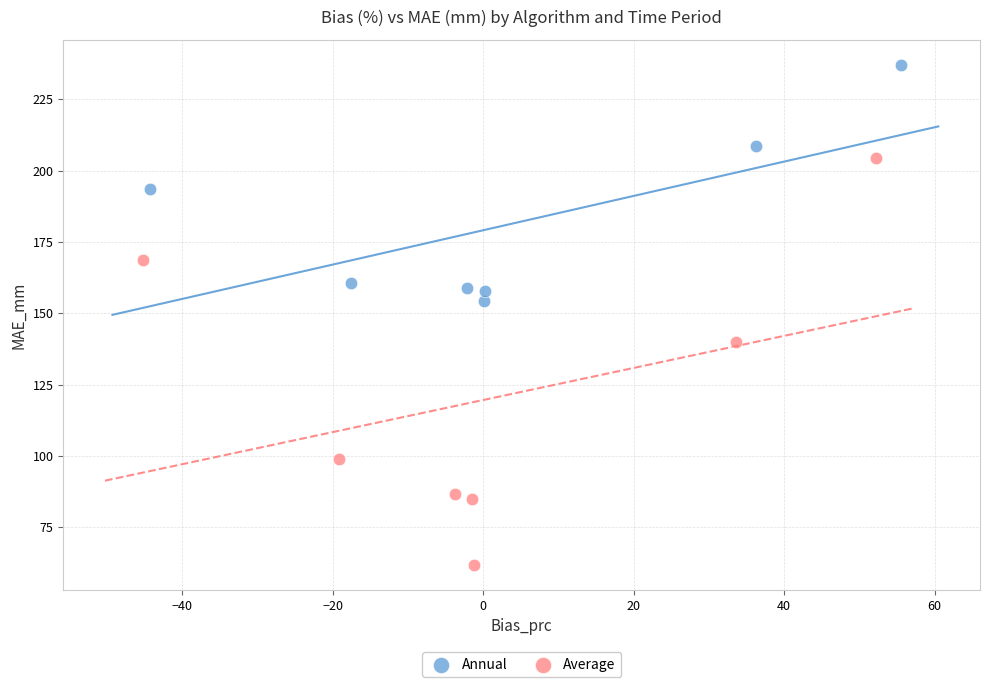

Which series reaches the maximum Y coordinate?

Annual